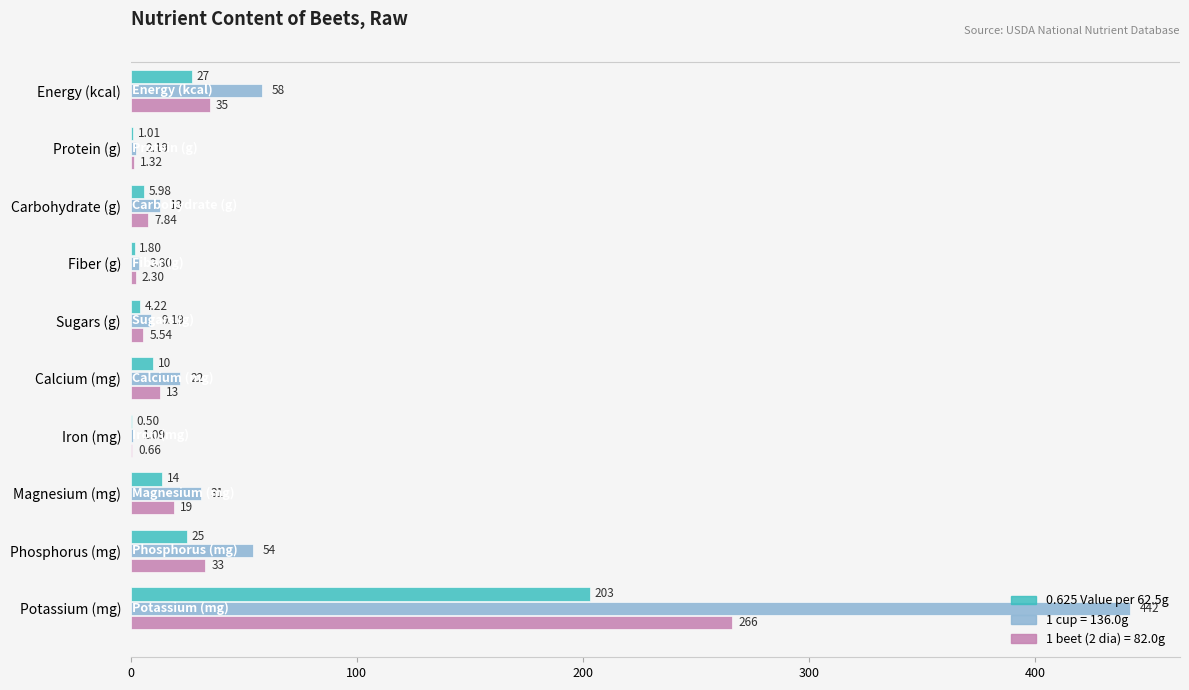

What is the maximum value shown in the chart?

442.0